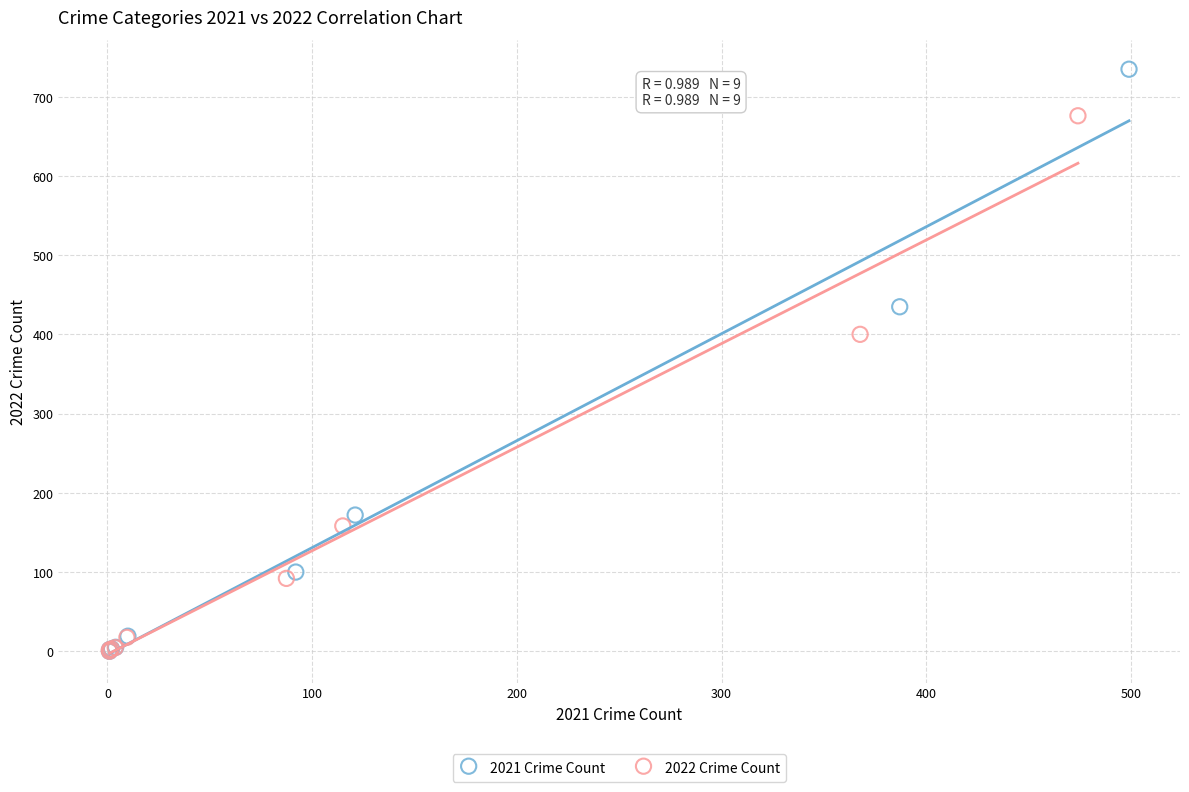

What are all the series names shown in the legend?

2021 Crime Count, 2022 Crime Count